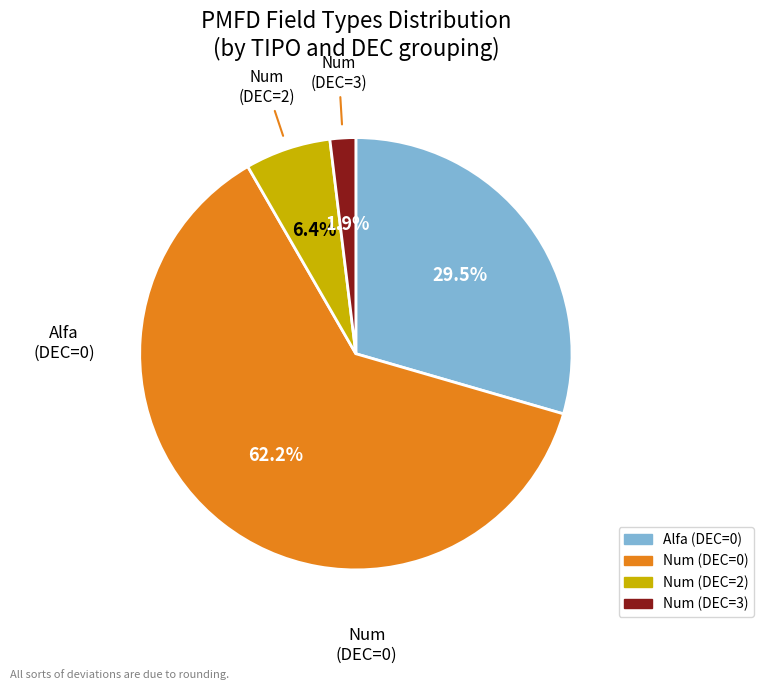

Does any single category account for the majority?

Yes